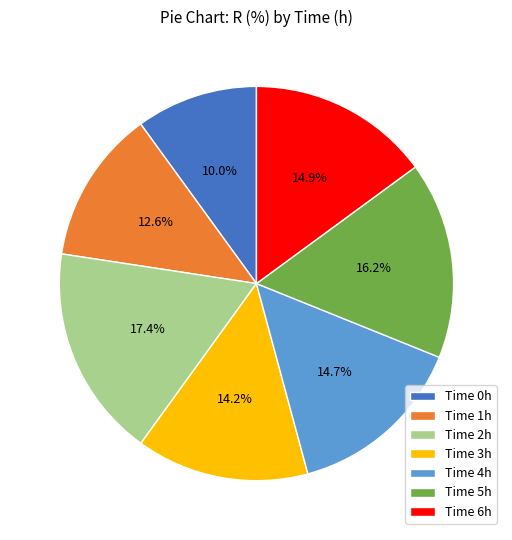

Which slice is the largest?

Time 2h